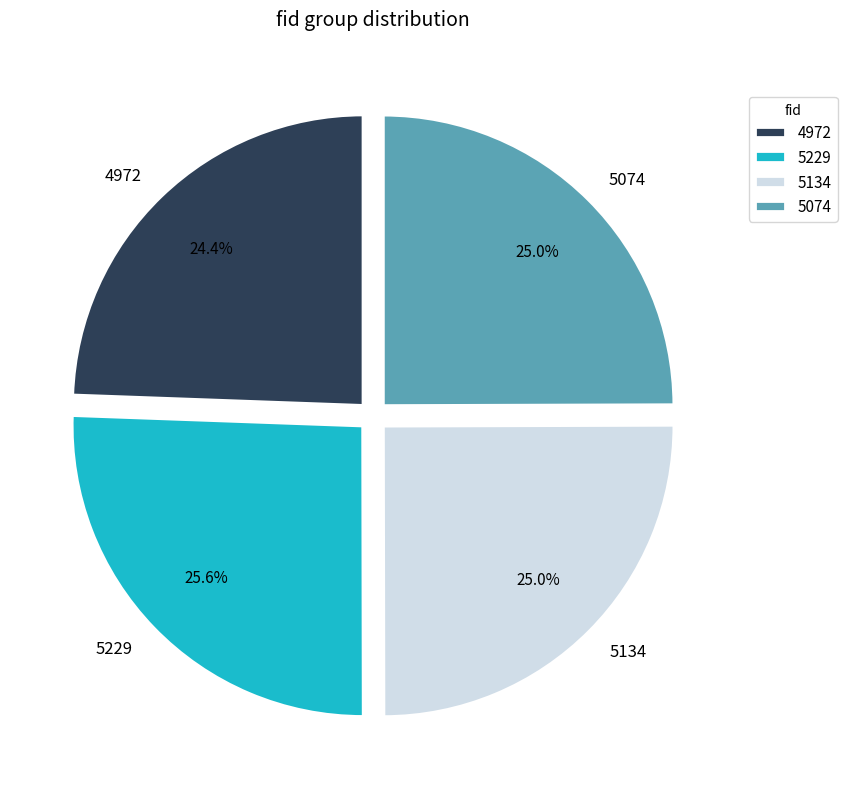

Approximately how many times larger is the value at 5229 compared to 4972?

1.0